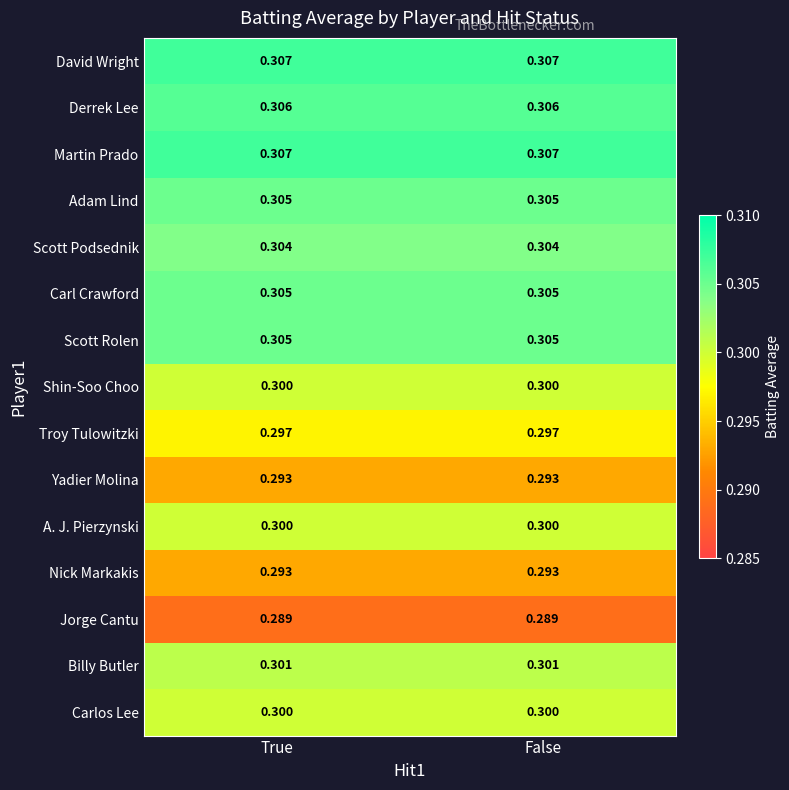

Is the value of Carl Crawford at False greater than the value of Carlos Lee at True?

Yes